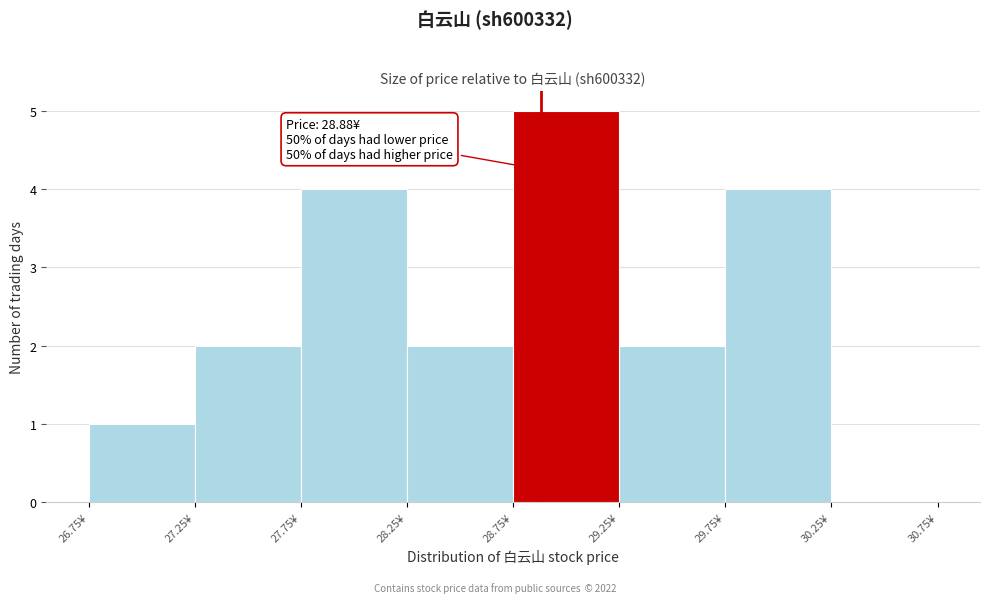

Which range on the x-axis has the tallest bar?

28.75 to 29.25